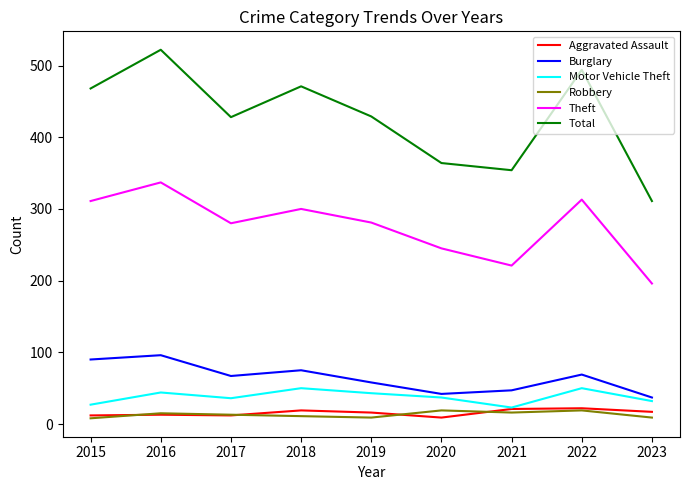

True or false: Motor Vehicle Theft and Burglary intersect in this chart.

False